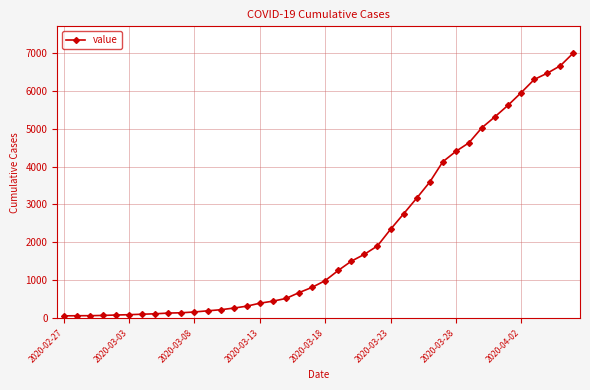

What is the difference between the maximum and second lowest values?

6927